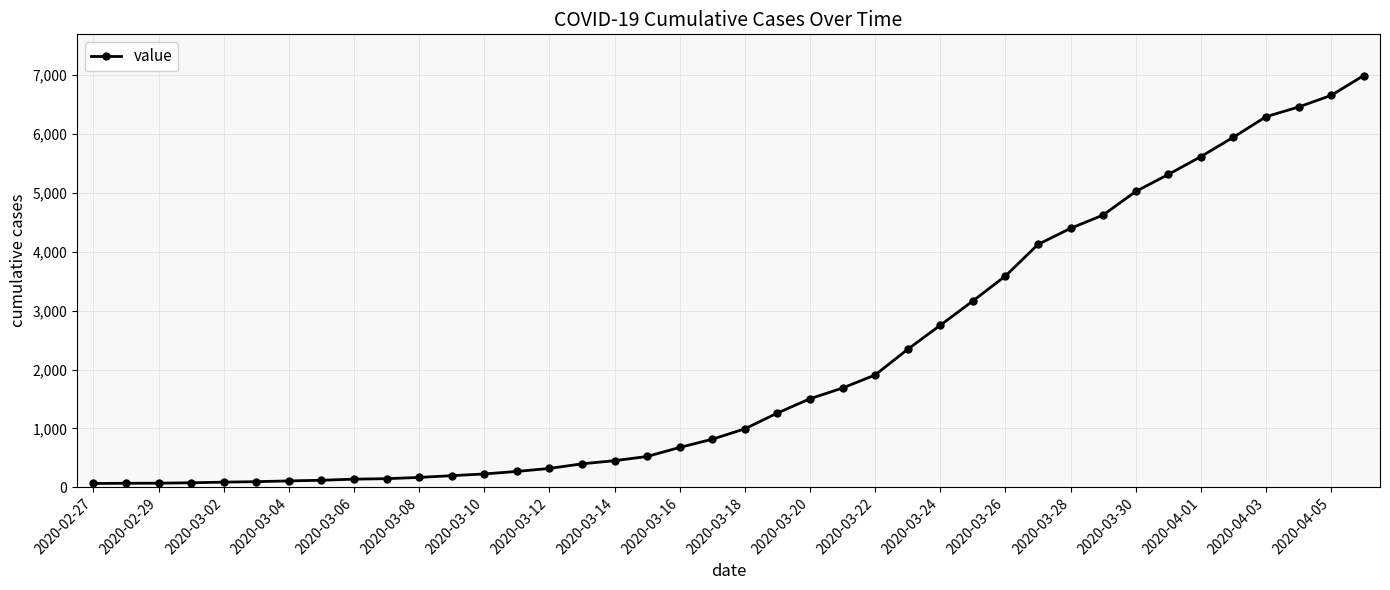

What is the difference between the second highest and second lowest values?

6589